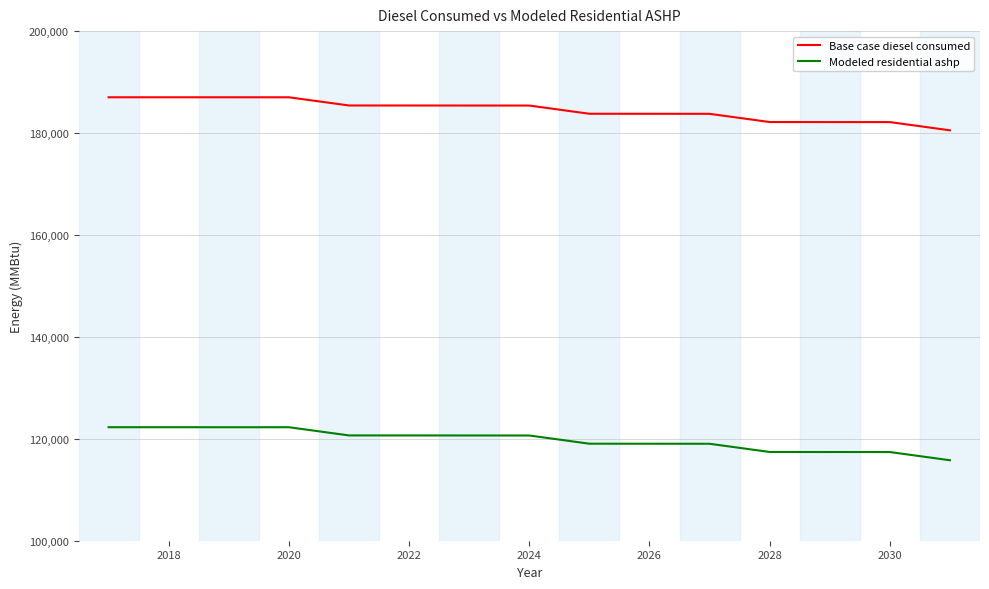

How many lines are shown in the chart?

2